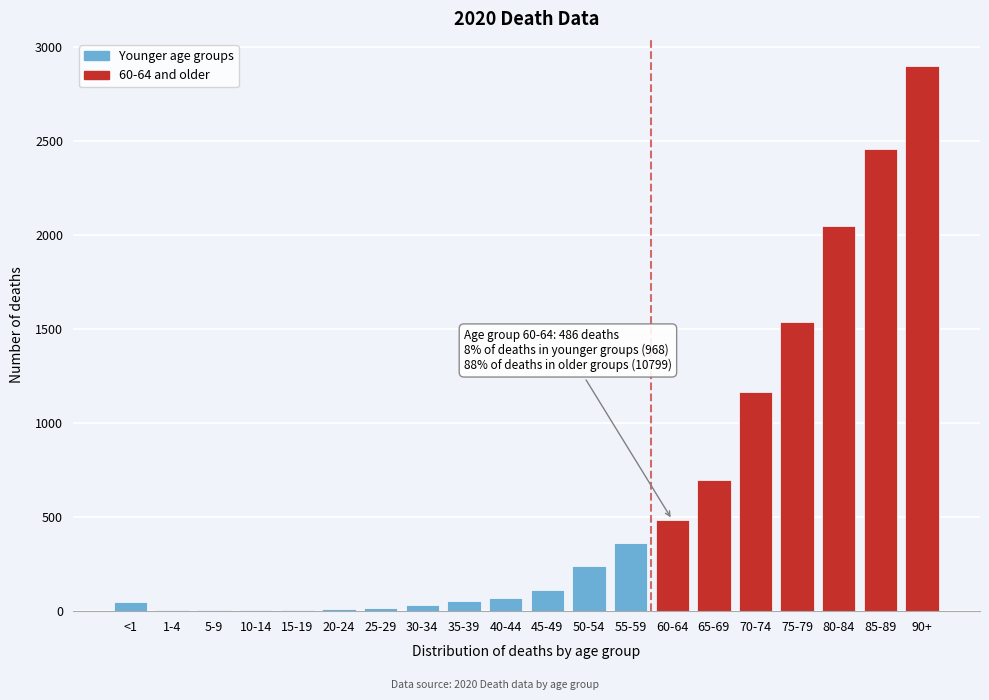

What is the sum of all values?

12253